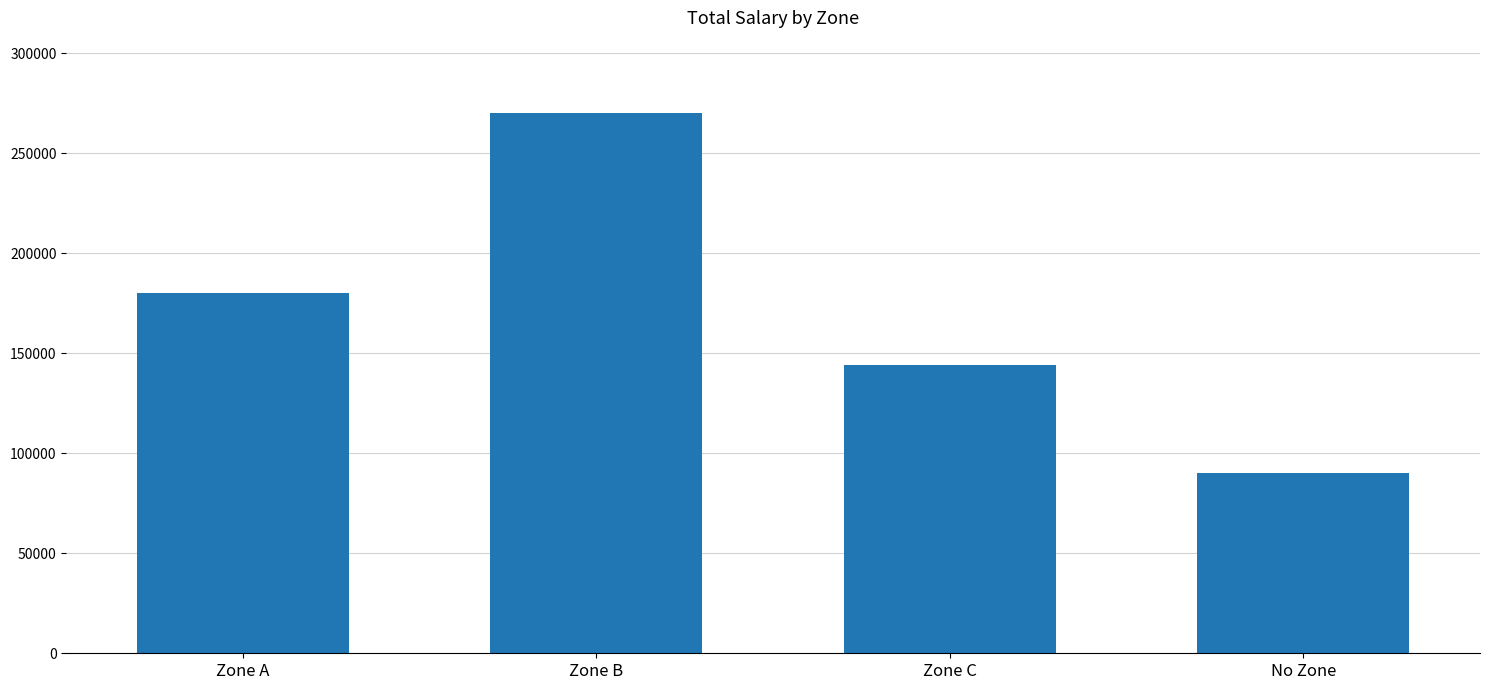

Does the chart contain any negative values?

No